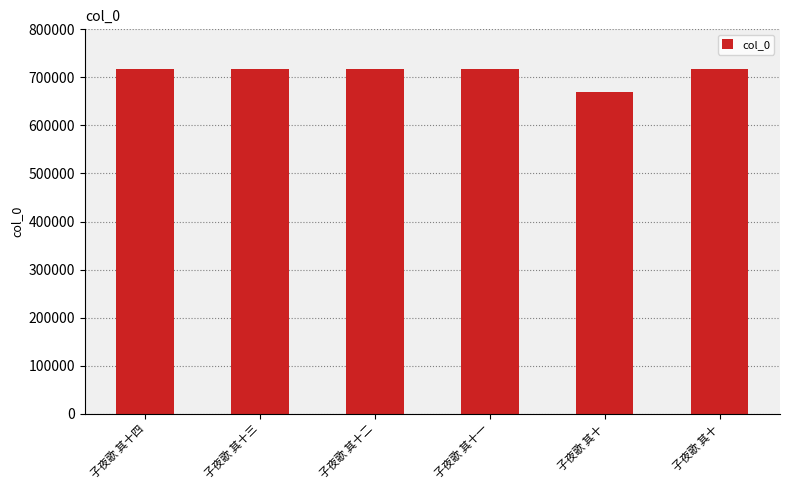

What is the sum of the values at 子夜歌 其十 and 子夜歌 其十?

1387973